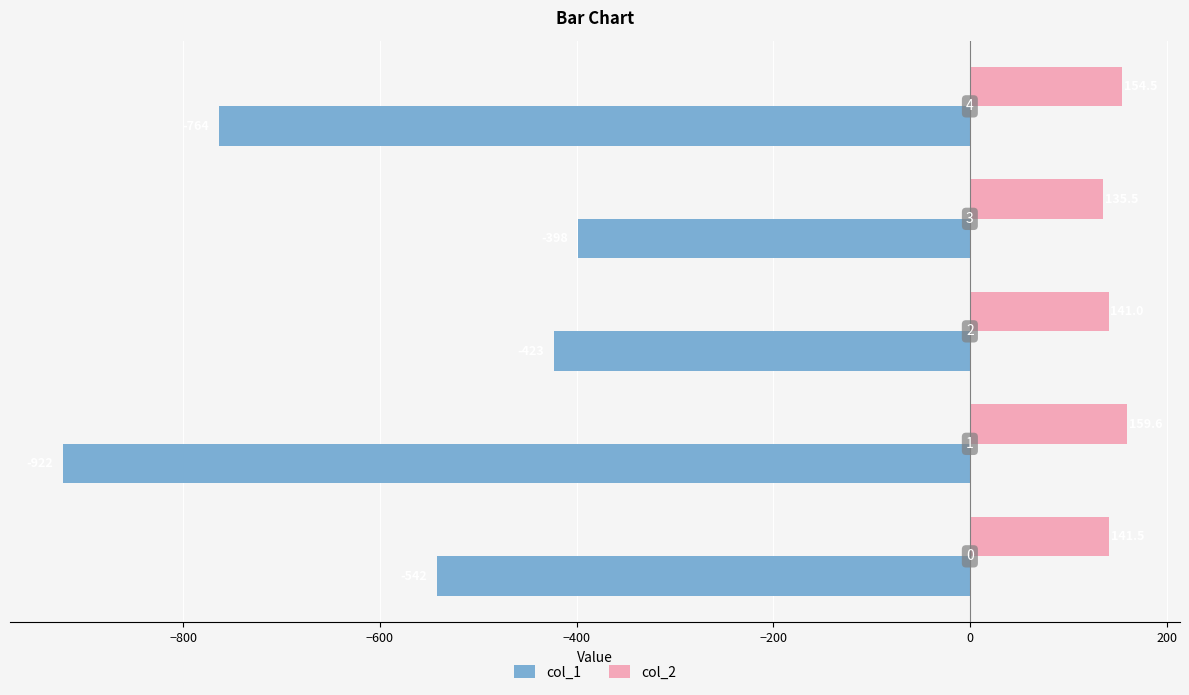

What is the difference between the maximum and minimum values in the col_1 series?

524.0